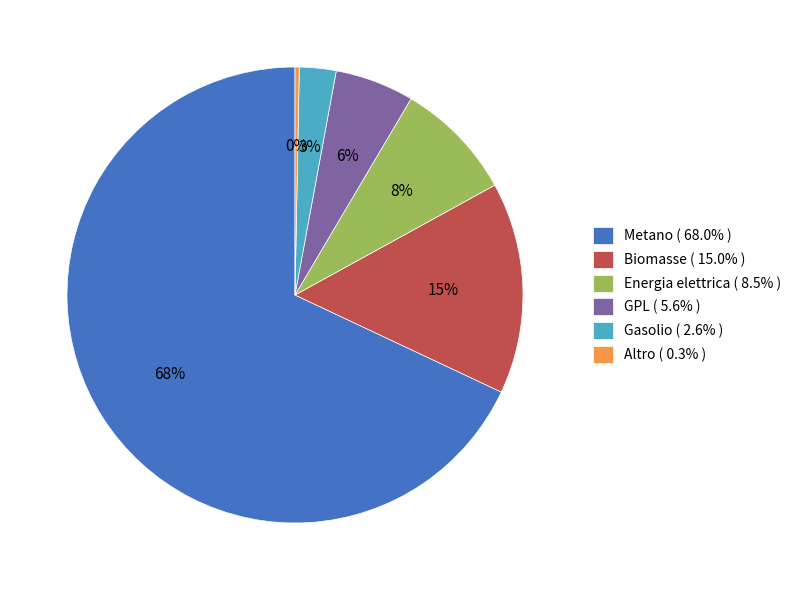

Which has a higher value, GPL or Biomasse?

Biomasse